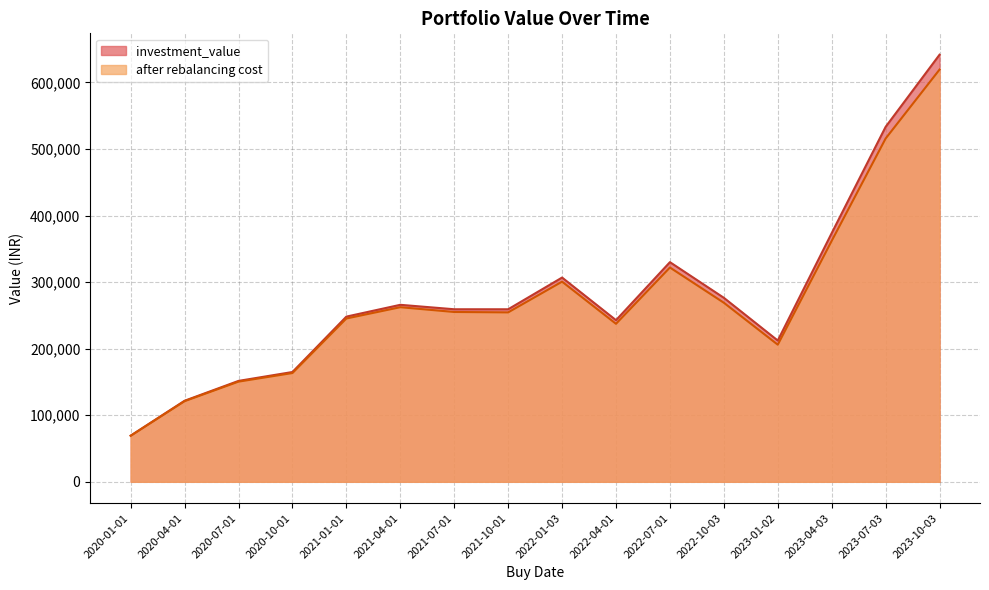

Is it true that after rebalancing cost equals 159880.2 at 2023-04-03?

False